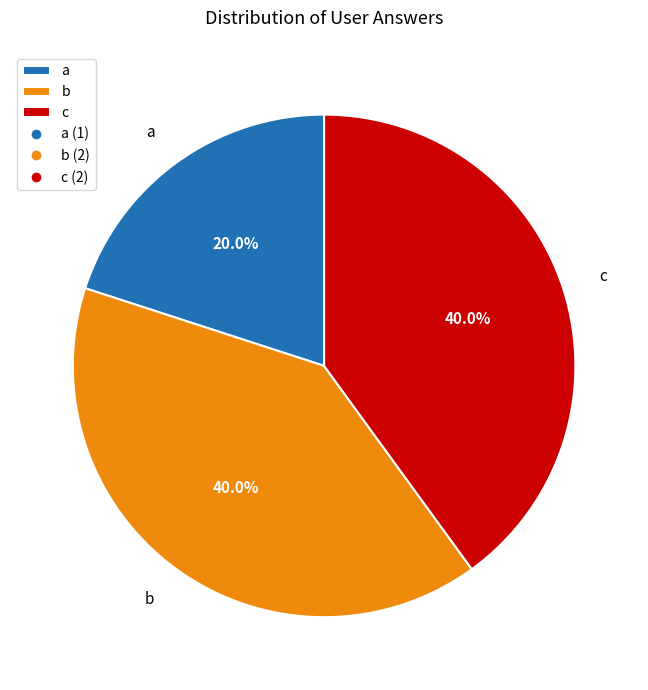

To the nearest percent, what is the difference between the b and a slice percentages?

20%